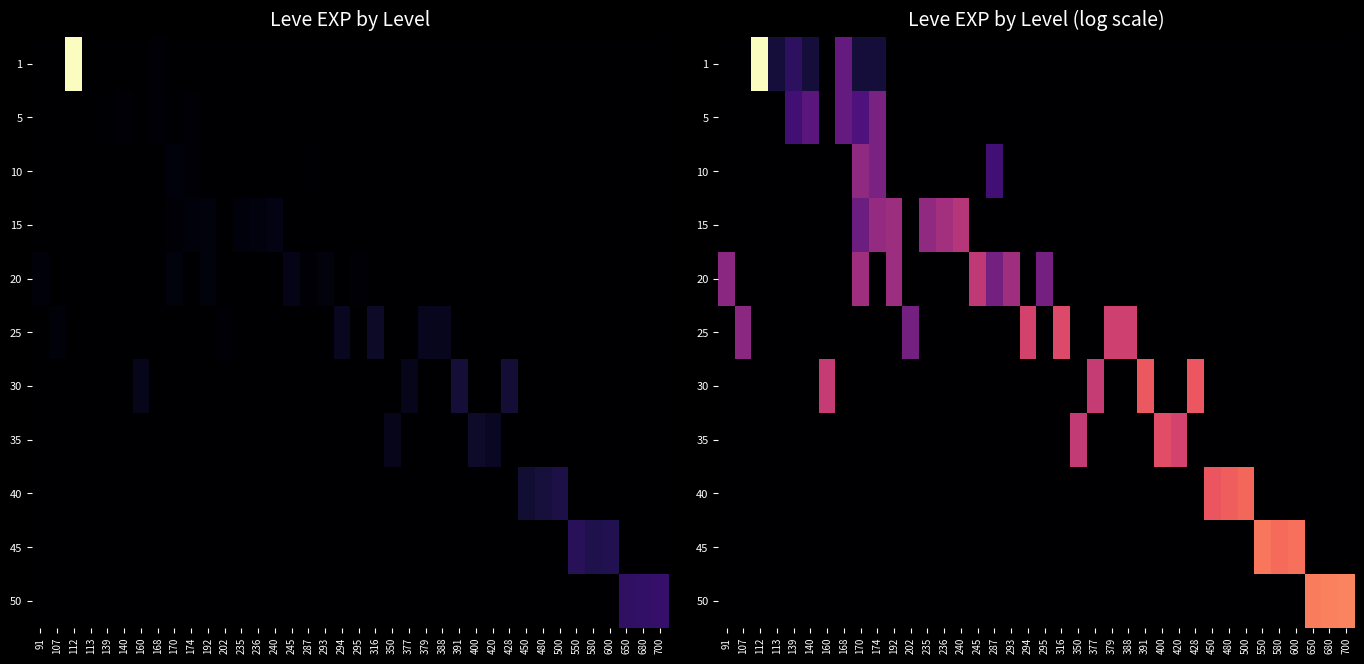

True or false: 20 has a value of 4.6 at 245.

False